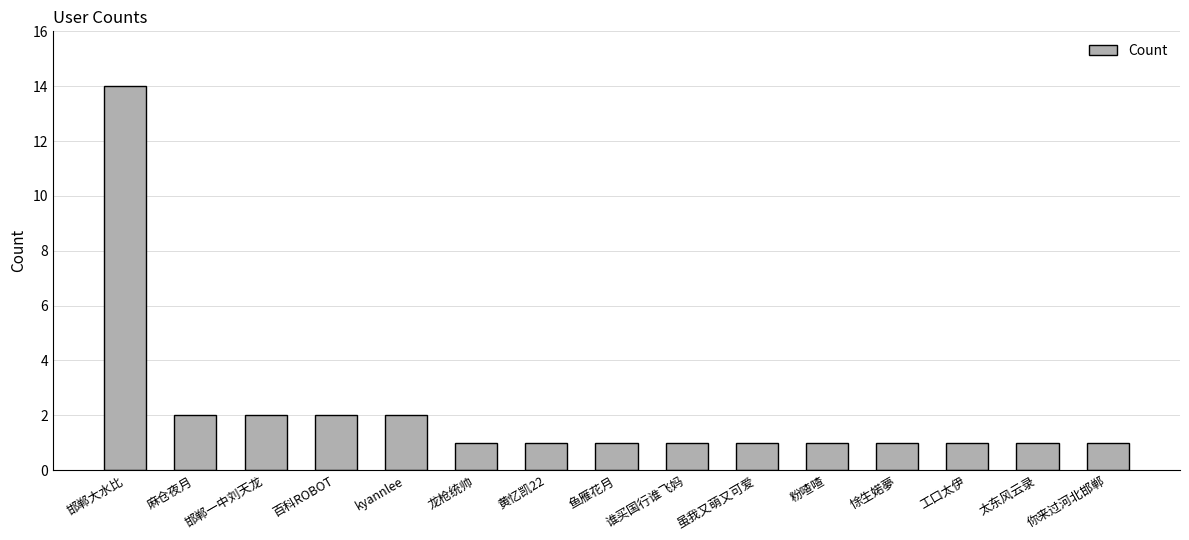

Reading right to left, extract all data points from this chart.

1	1	1	1	1	1	1	1	1	1	2	2	2	2	14